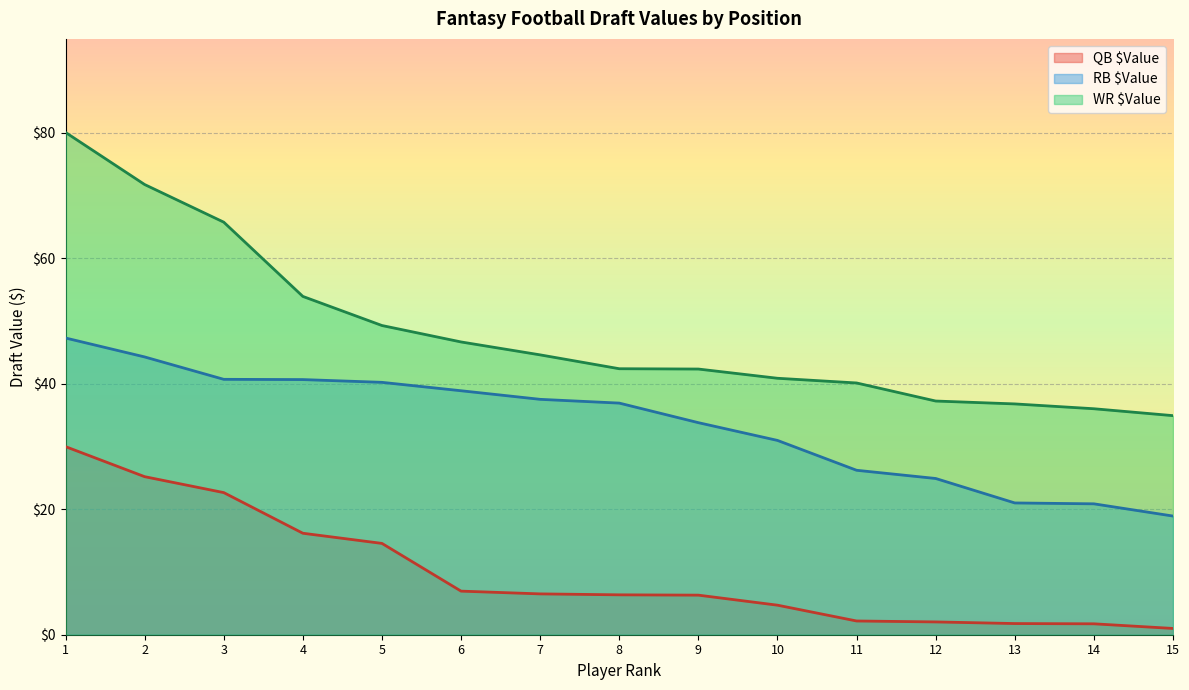

Reading right to left, what are all the values shown in this chart?

QB $Value: 1.0	1.7	1.8	2.0	2.2	4.7	6.3	6.4	6.5	7.0	14.6	16.2	22.7	25.2	30.0
RB $Value: 18.9	20.9	21.0	24.9	26.2	31.0	33.8	36.9	37.5	38.9	40.2	40.7	40.7	44.3	47.3
WR $Value: 34.9	36.0	36.8	37.3	40.1	40.9	42.4	42.4	44.6	46.7	49.3	53.9	65.8	71.8	80.1